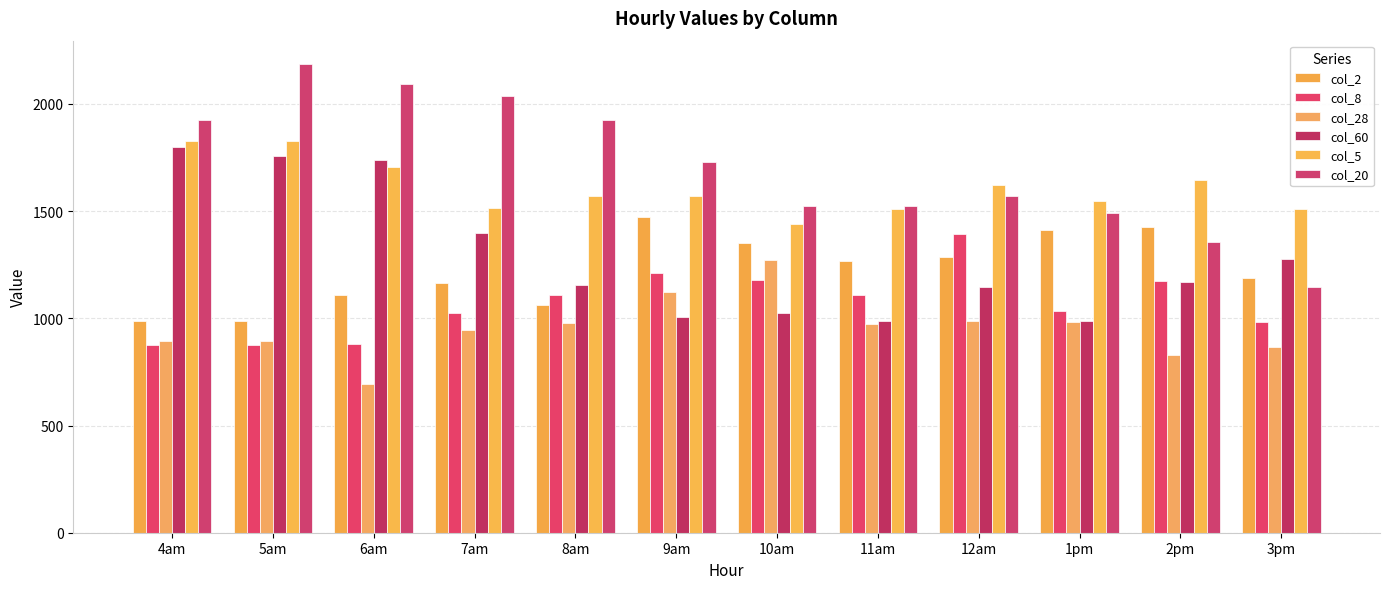

Reading left to right, list all the values displayed in this chart.

col_2: 986.7	986.7	1106.7	1162.9	1063.4	1470.4	1350.3	1269.6	1284.8	1409.8	1426.1	1185.9
col_8: 876.8	876.8	878.0	1027.0	1107.1	1210.5	1176.7	1107.1	1393.4	1035.0	1173.4	982.9
col_28: 894.3	894.3	695.7	947.4	976.0	1122.6	1273.2	973.4	986.5	982.1	826.7	864.2
col_60: 1799.2	1759.1	1738.1	1397.9	1155.1	1004.8	1024.0	986.3	1146.6	989.6	1169.7	1278.8
col_5: 1829.3	1829.3	1704.3	1513.5	1571.7	1571.7	1441.1	1508.0	1623.7	1547.4	1644.8	1509.3
col_20: 1924.9	2185.7	2094.9	2036.8	1925.0	1727.8	1521.8	1521.8	1570.8	1489.9	1357.1	1144.5